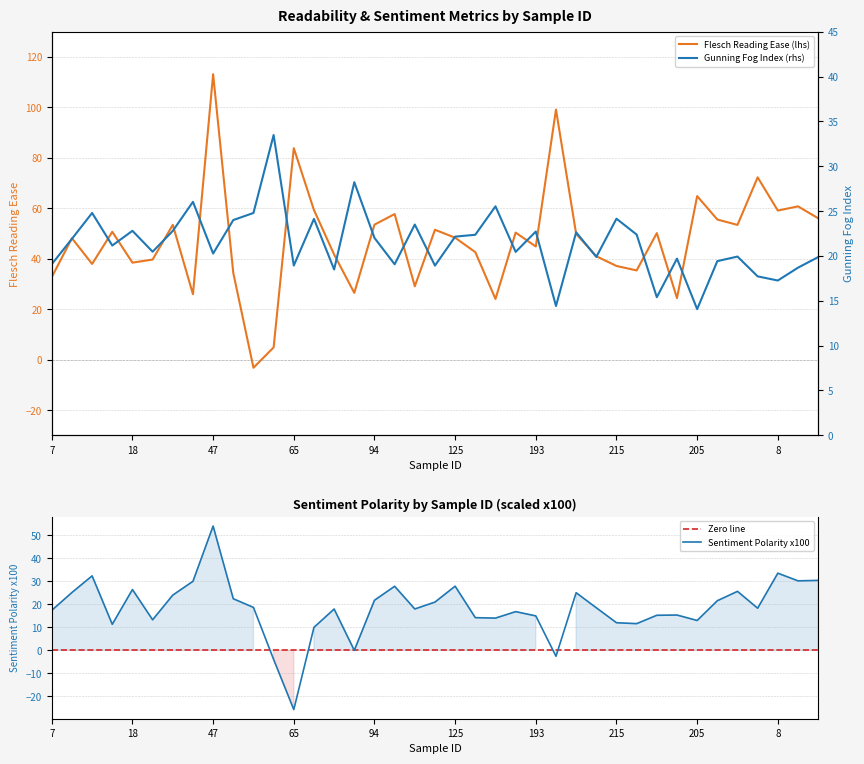

Reading right to left, list all the values displayed in this chart.

Flesch Reading Ease: 150=56.0	87=60.8	8=59.1	151=72.3	131=53.4	70=55.5	205=64.8	194=24.4	37=50.2	222=35.4	215=37.1	212=41.0	204=49.9	196=99.1	193=44.9	176=50.4	158=24.1	155=42.6	125=48.3	116=51.5	114=29.1	108=57.7	94=53.5	93=26.5	80=41.7	72=59.3	65=83.8	59=4.8	55=-3.2	49=34.4	47=113.1	35=25.9	26=53.4	25=39.7	18=38.5	17=50.7	16=37.9	12=48.1	7=32.7
Gunning Fog: 150=19.9	87=18.7	8=17.3	151=17.7	131=19.9	70=19.4	205=14.1	194=19.7	37=15.4	222=22.4	215=24.1	212=19.9	204=22.6	196=14.4	193=22.7	176=20.4	158=25.5	155=22.4	125=22.1	116=18.9	114=23.5	108=19.1	94=22.0	93=28.2	80=18.5	72=24.1	65=18.9	59=33.5	55=24.8	49=24.0	47=20.3	35=26.0	26=22.8	25=20.5	18=22.8	17=21.2	16=24.8	12=21.9	7=19.1
Sentiment Polarity (x100): 150=30.4	87=30.3	8=33.6	151=18.3	131=25.7	70=21.6	205=13.0	194=15.4	37=15.3	222=11.6	215=12.0	212=18.5	204=25.1	196=-2.6	193=15.0	176=16.9	158=14.0	155=14.2	125=27.9	116=21.0	114=18.0	108=27.9	94=21.8	93=0.0	80=18.0	72=10.0	65=-25.8	59=-4.0	55=18.7	49=22.5	47=54.1	35=30.1	26=24.0	25=13.3	18=26.5	17=11.3	16=32.4	12=25.2	7=17.4